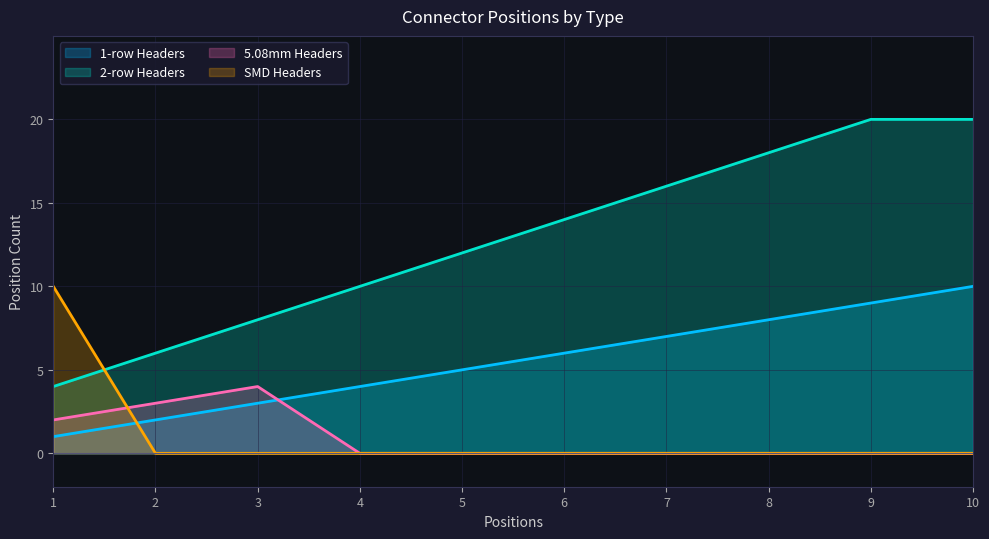

At how many categories does at least one series exceed 0?

10